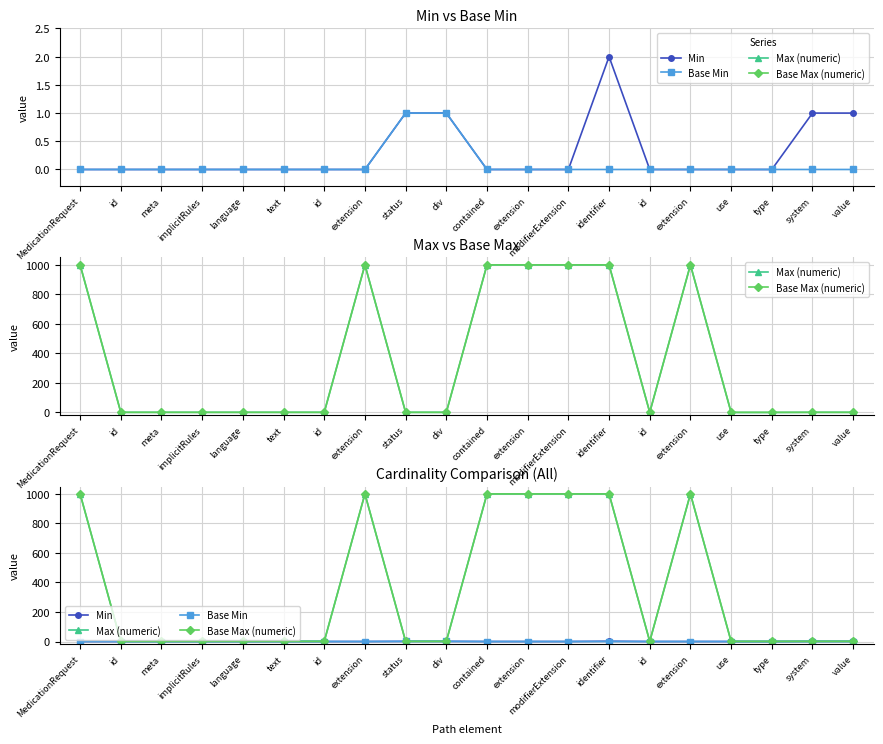

List the labels in order of Max (numeric) value, smallest first.

use, type, id, meta, implicitRules, language, text, id, status, div, id, system, value, MedicationRequest, extension, contained, extension, modifierExtension, identifier, extension